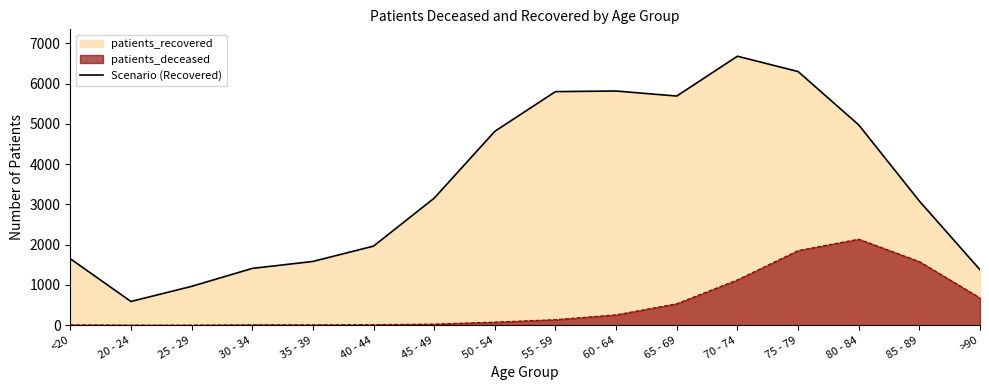

What is the difference between the maximum and minimum values?

6091